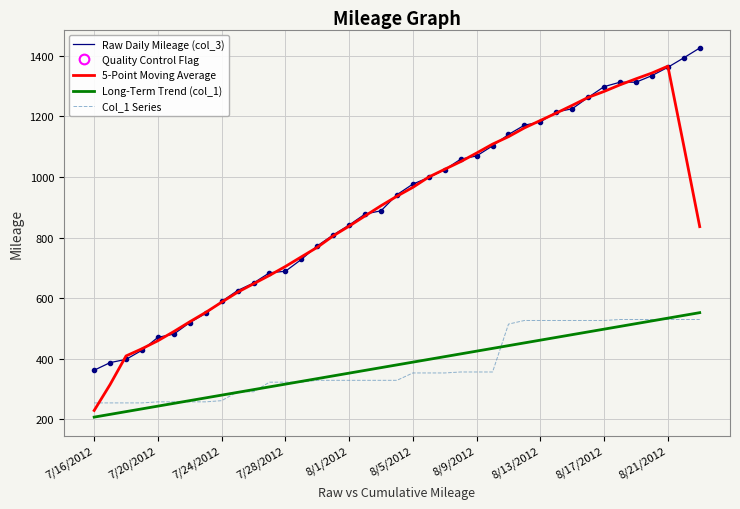

Which series has the widest spread of values?

5-Point Moving Average